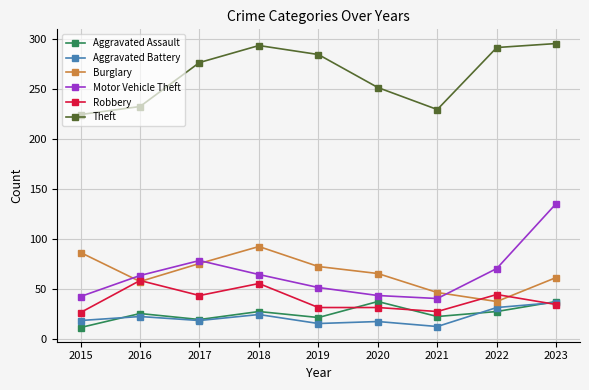

At which category does Motor Vehicle Theft reach its first local peak?

2017